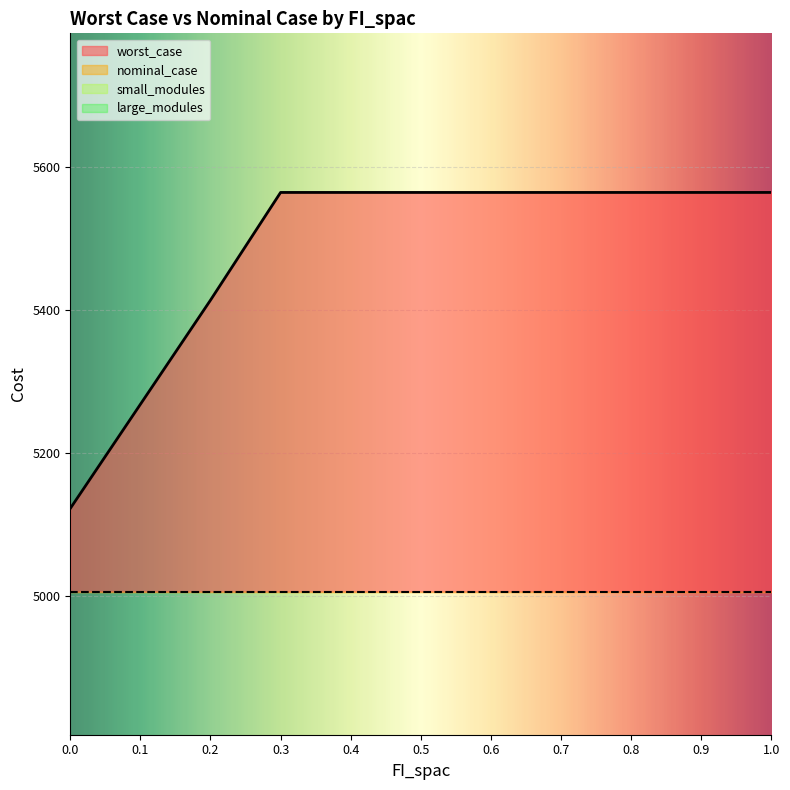

True or false: worst_case and nominal_case cross at least once.

False